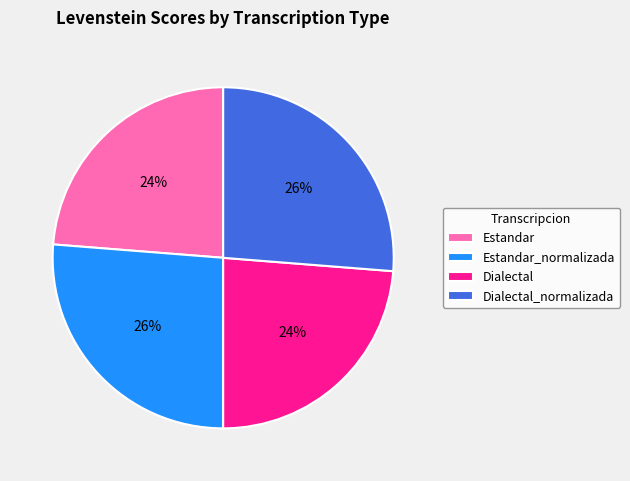

Between Estandar and Estandar_normalizada, which is larger?

Estandar_normalizada